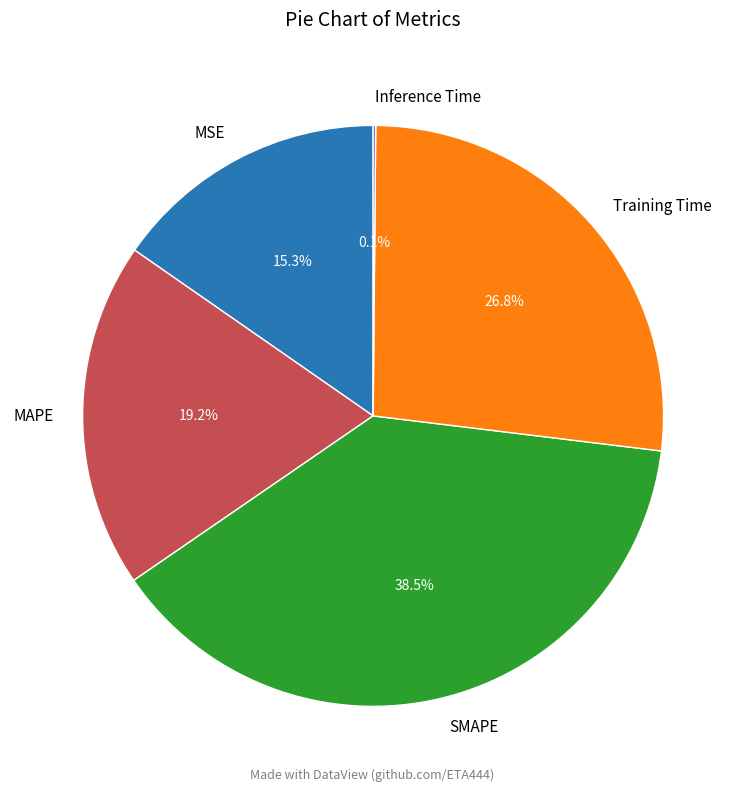

Between Training Time and MSE, which is larger?

Training Time